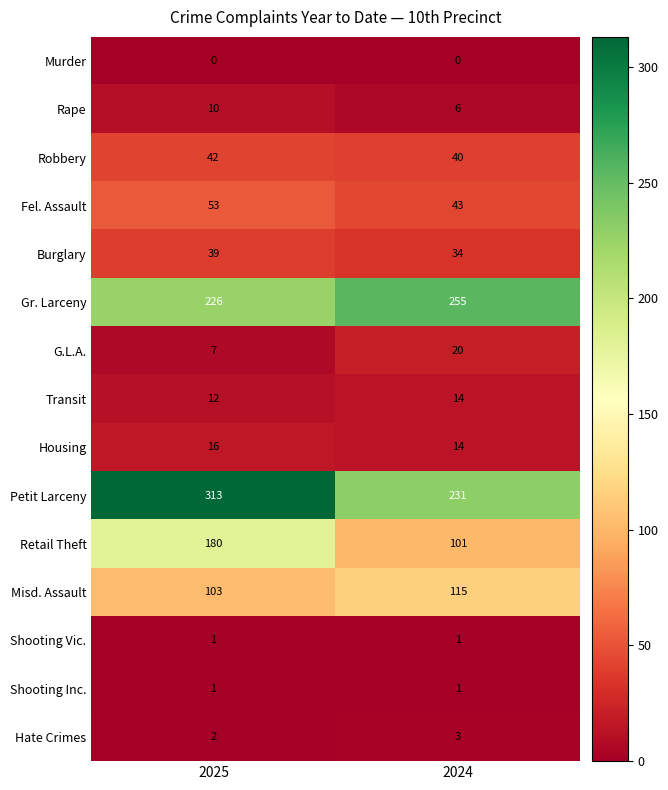

What is the approximate value of Retail Theft at 2025?

180